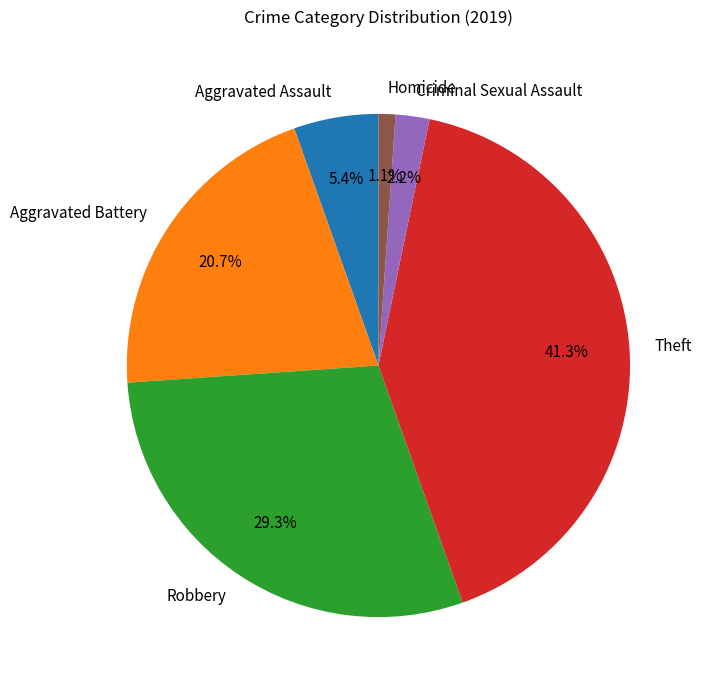

Rank the categories by value from highest to lowest.

Theft, Robbery, Aggravated Battery, Aggravated Assault, Criminal Sexual Assault, Homicide